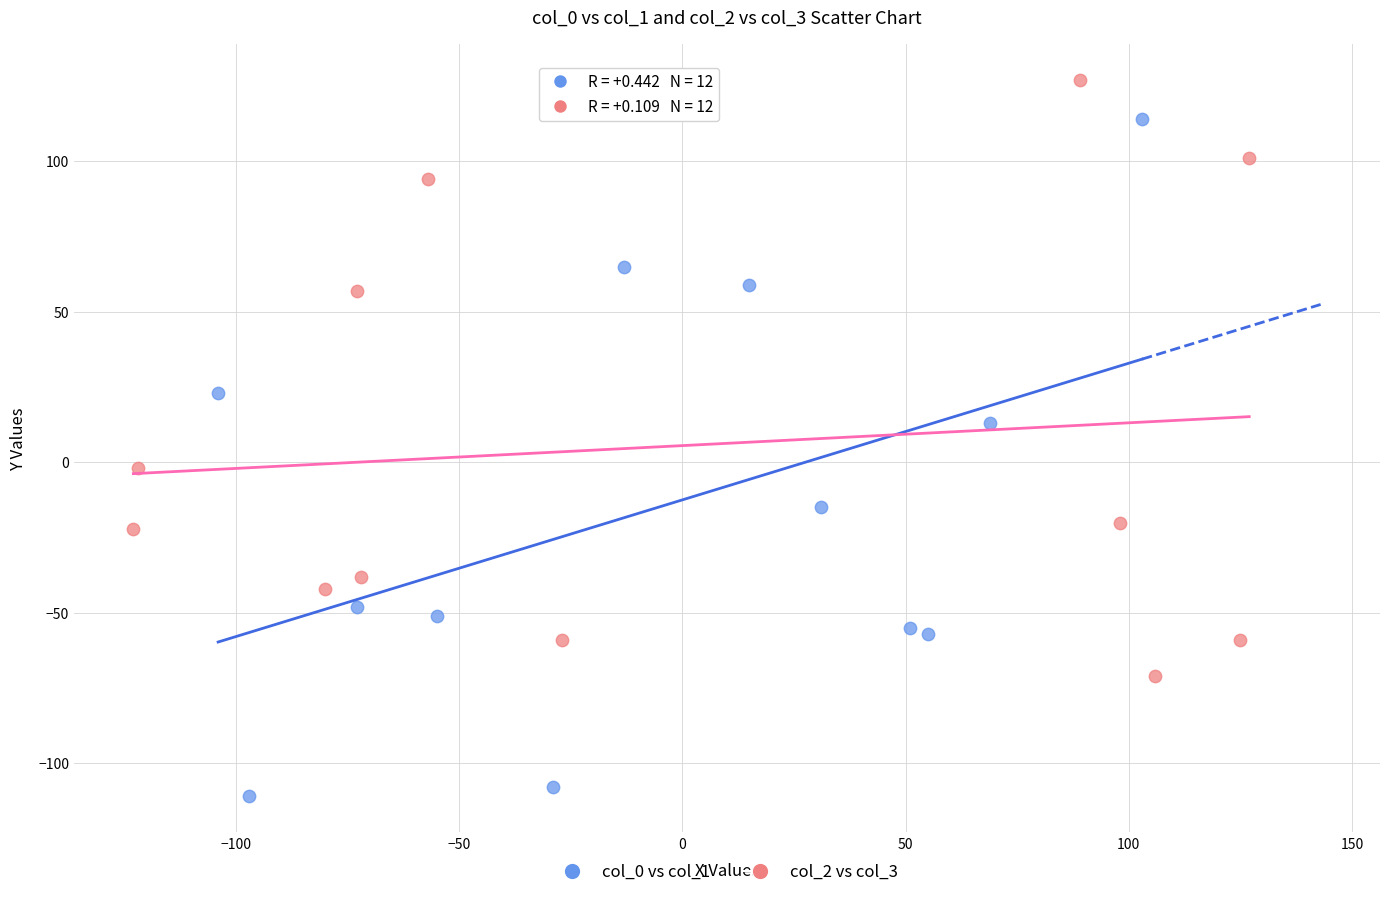

What are all the series names shown in the legend?

col_0 vs col_1, col_2 vs col_3